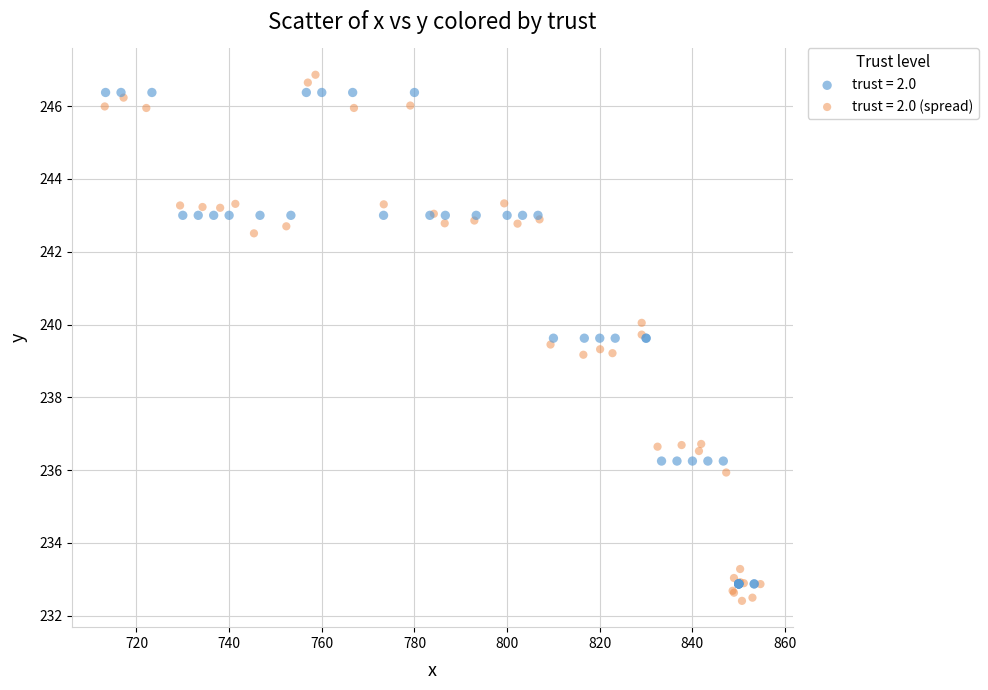

What are all the series names shown in the legend?

trust = 2.0, trust = 2.0 (spread)